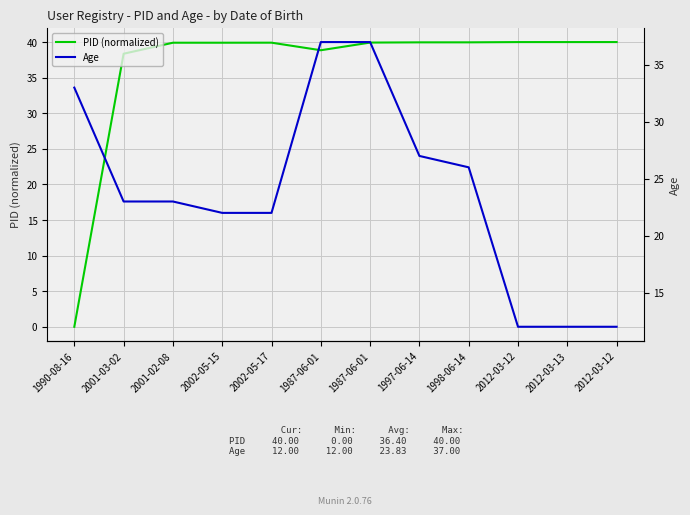

At which category is the sum across all series the highest?

1987-06-01